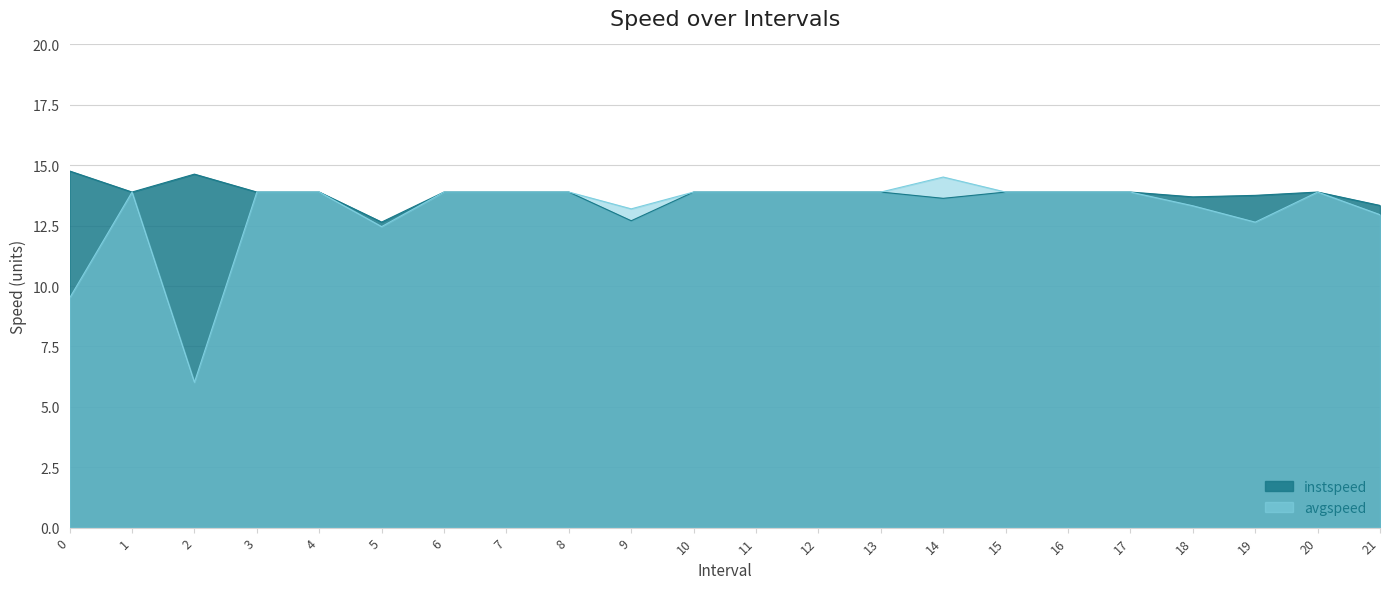

Where is the first local minimum for avgspeed?

2